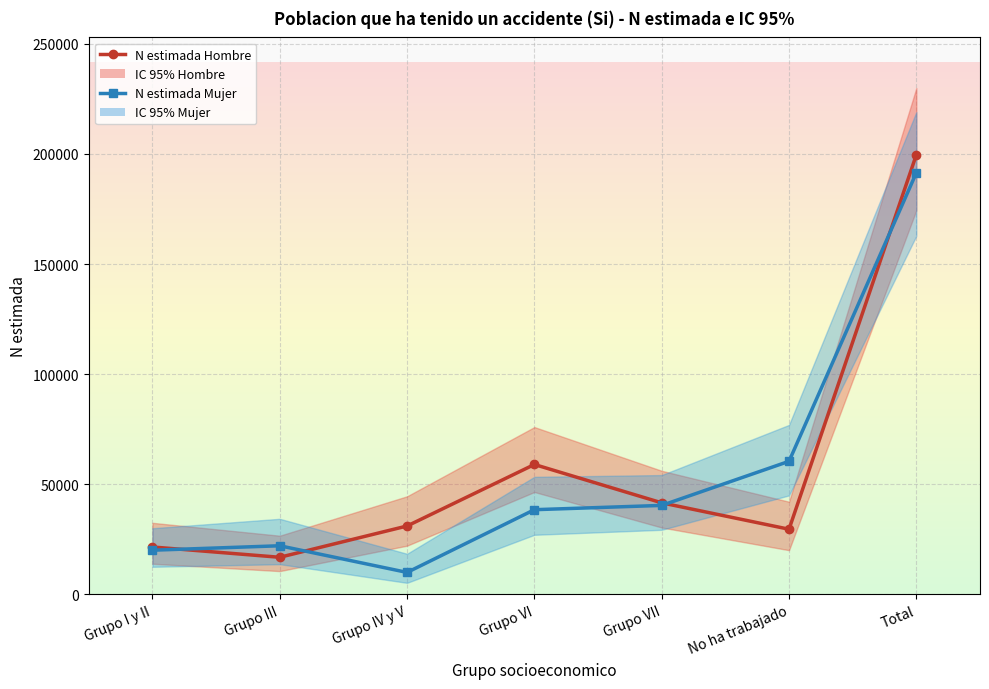

Where is the first local maximum for N estimada Mujer?

Grupo III